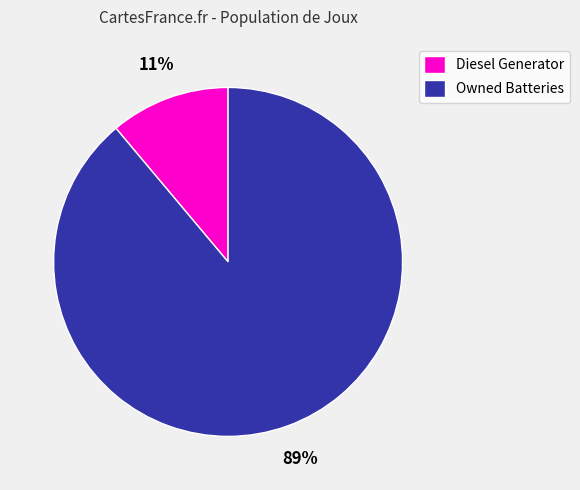

To the nearest percent, what percentage of the pie is Owned Batteries?

89%